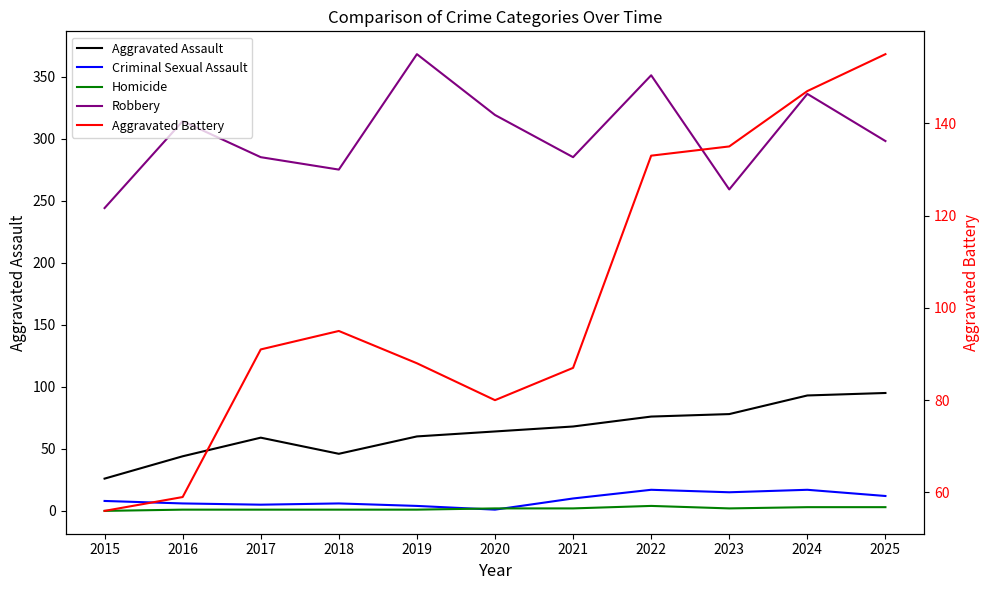

How many categories are shown in the chart?

11